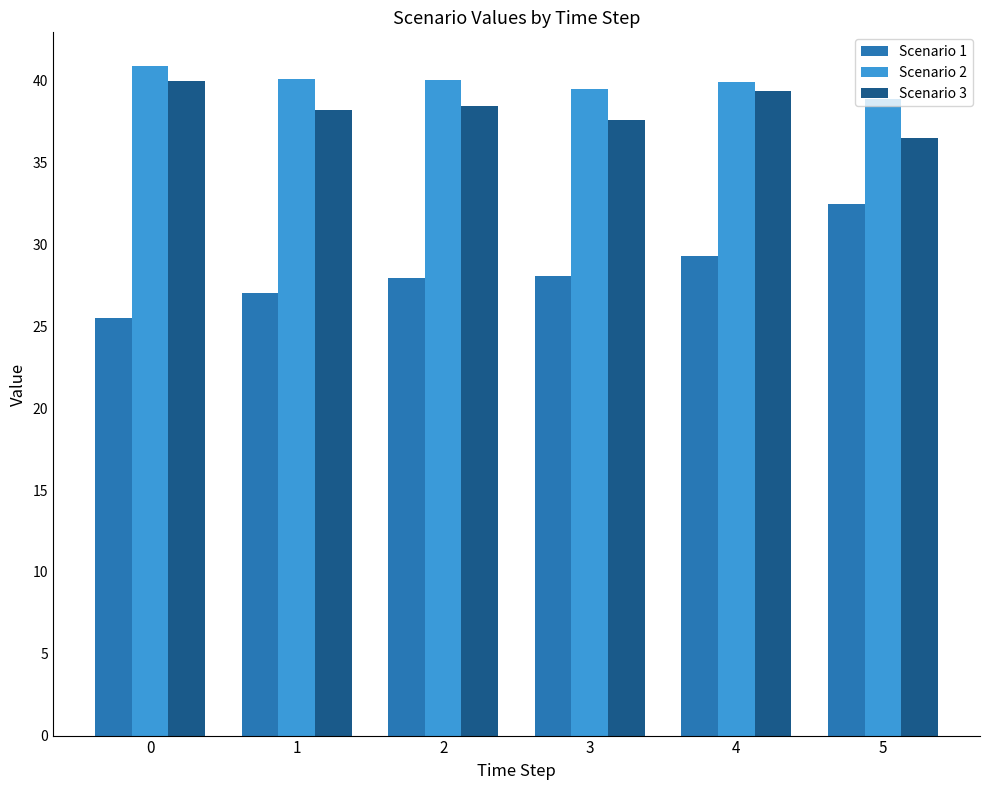

What is the average value of the Scenario 1 series?

28.4